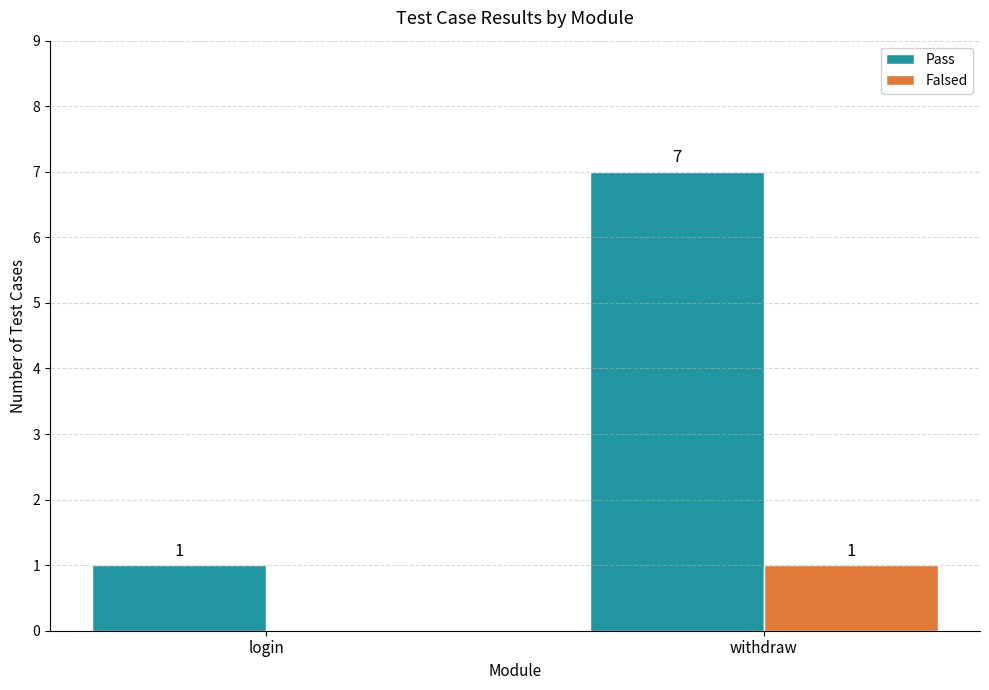

What are all the series names shown in the legend?

Pass, Falsed